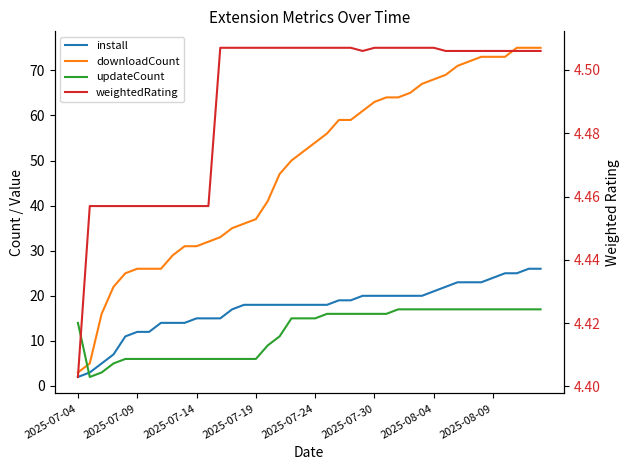

What position from the left is 14?

15